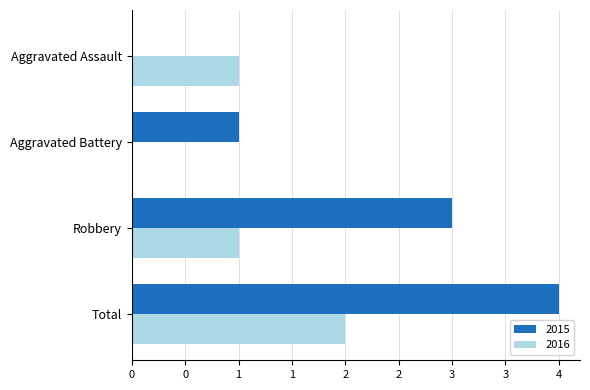

What are all the series names shown in the legend?

2015, 2016